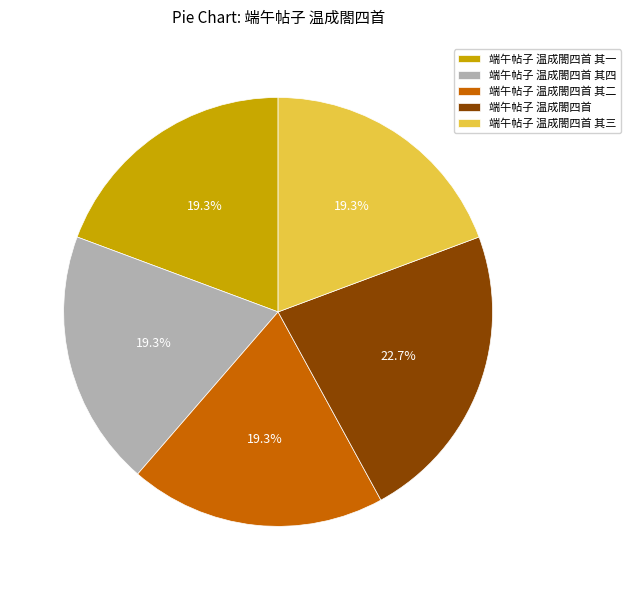

To the nearest percent, what is the combined percentage of 端午帖子 温成閤四首 其四 and 端午帖子 温成閤四首 其一?

39%